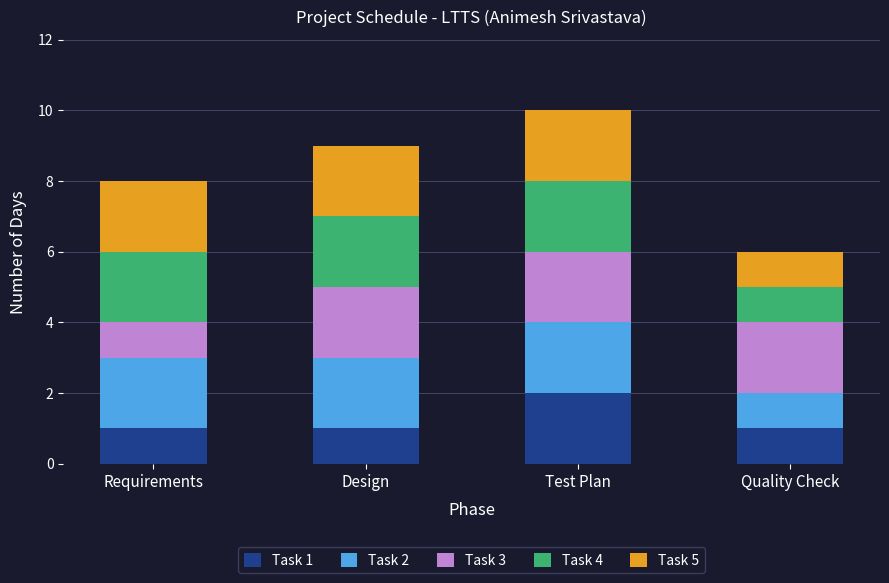

The Task 1 series shows 1 at Quality Check. True or false?

True